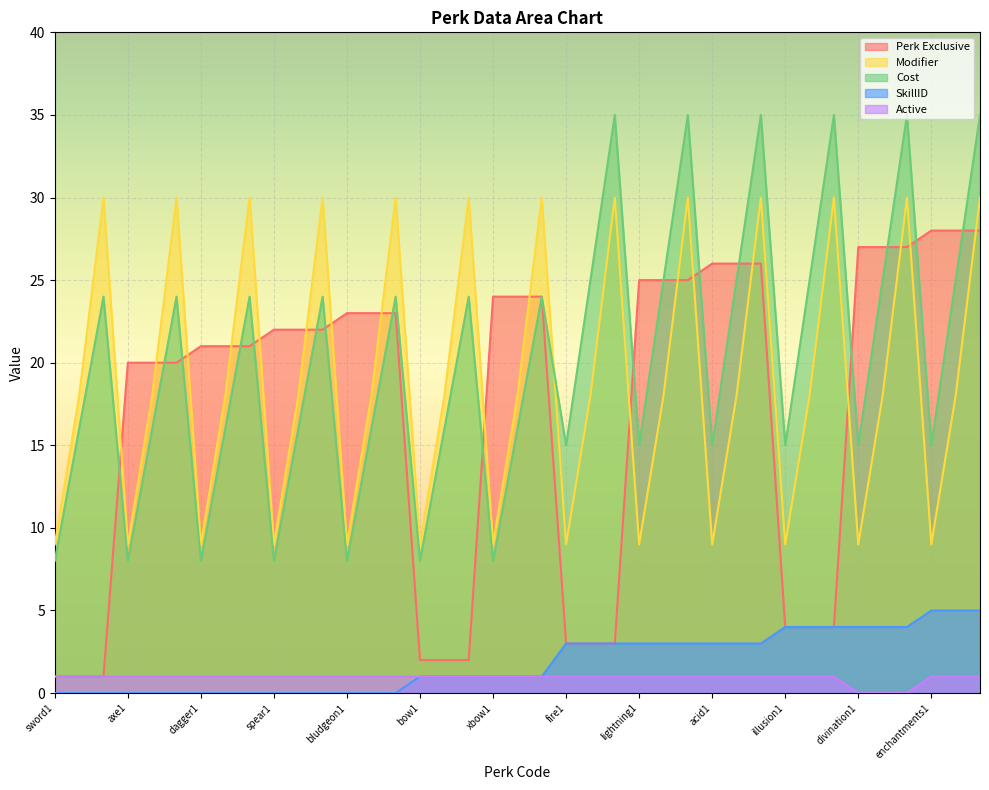

What is the label of the 4th point from the left?

axe1